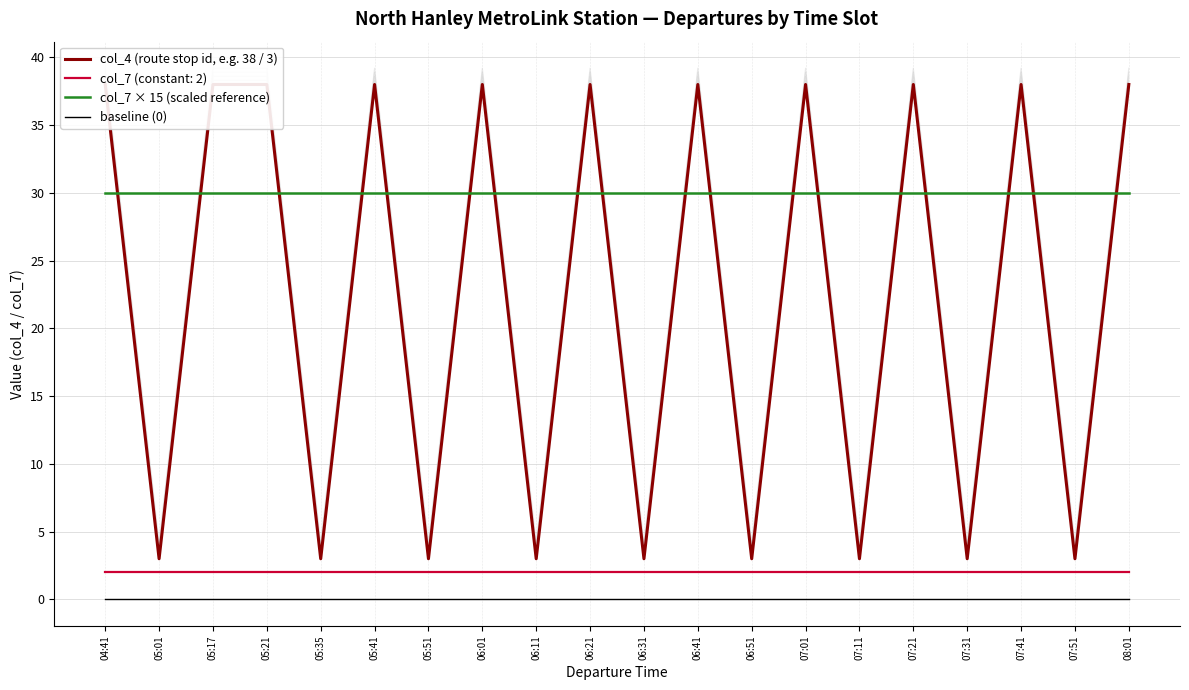

Is the value of col_7 × 15 (scaled reference) at 05:21 greater than the value of baseline (0) at 07:51?

Yes